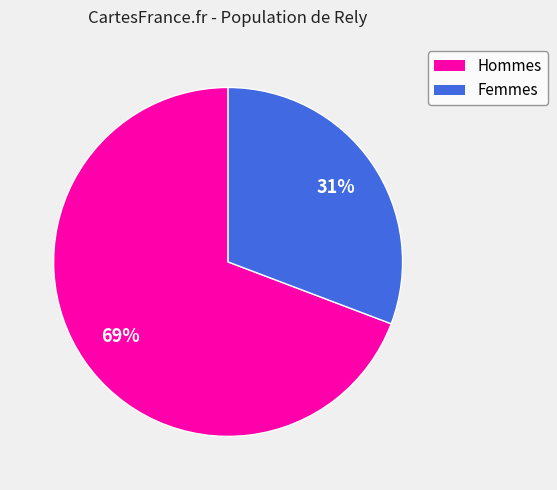

Is there any slice that represents more than half of the pie?

Yes